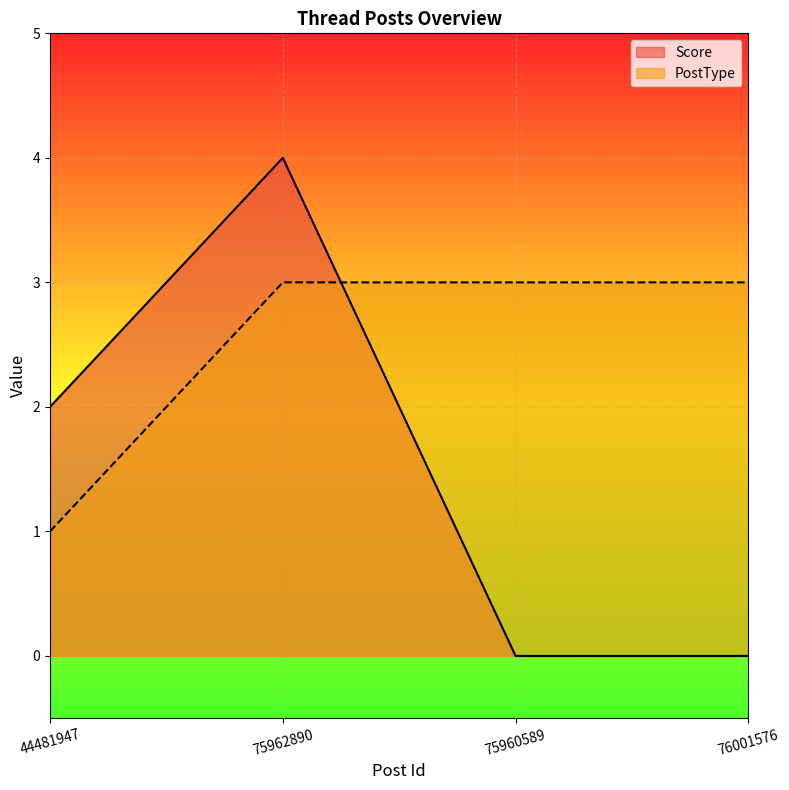

True or false: Score has more than 1 interior local peaks.

False